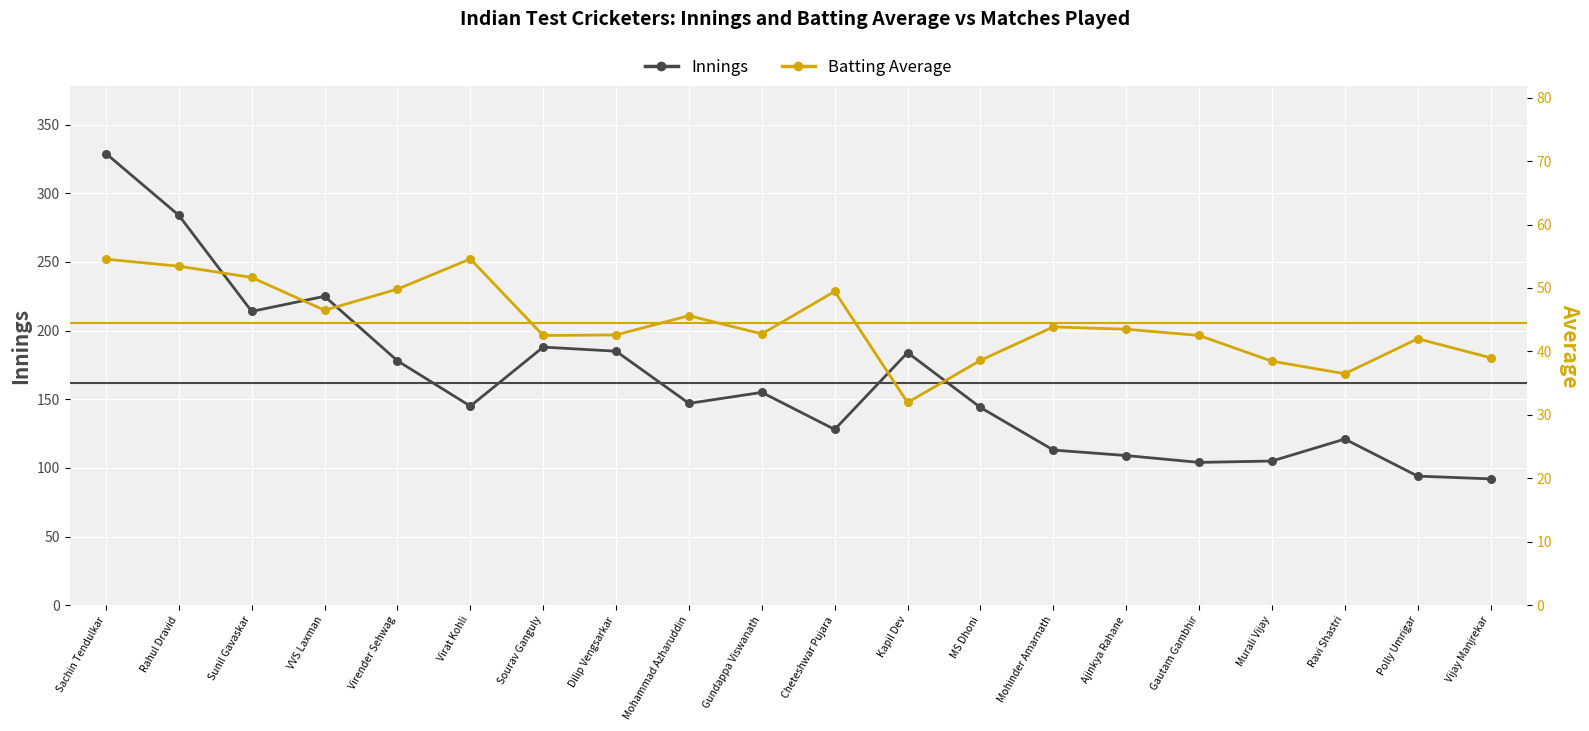

Is the value of Innings at Virender Sehwag greater than the value of Batting Average at Ajinkya Rahane?

Yes